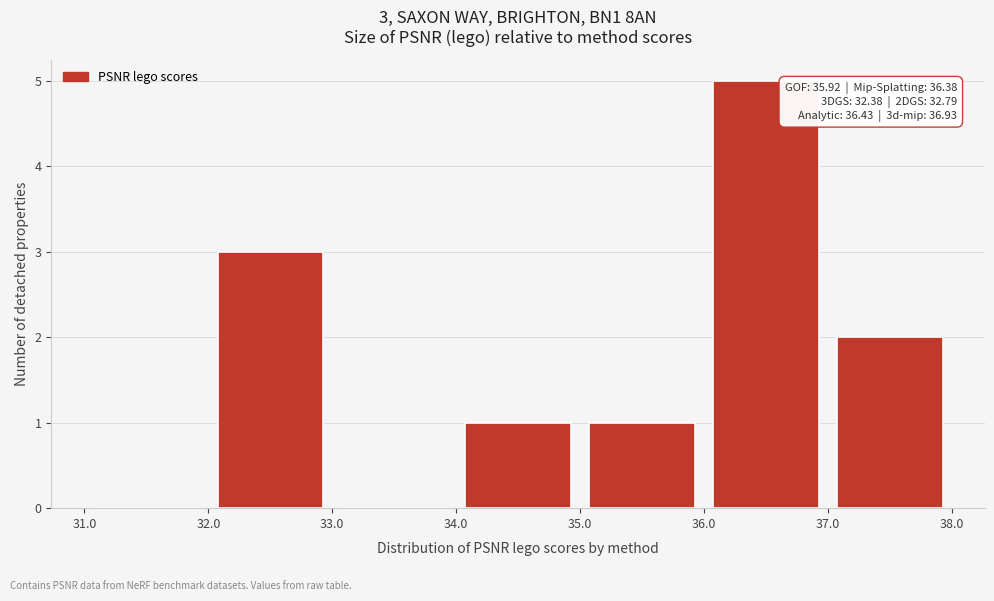

Which range on the x-axis has the tallest bar?

36.0 to 37.0